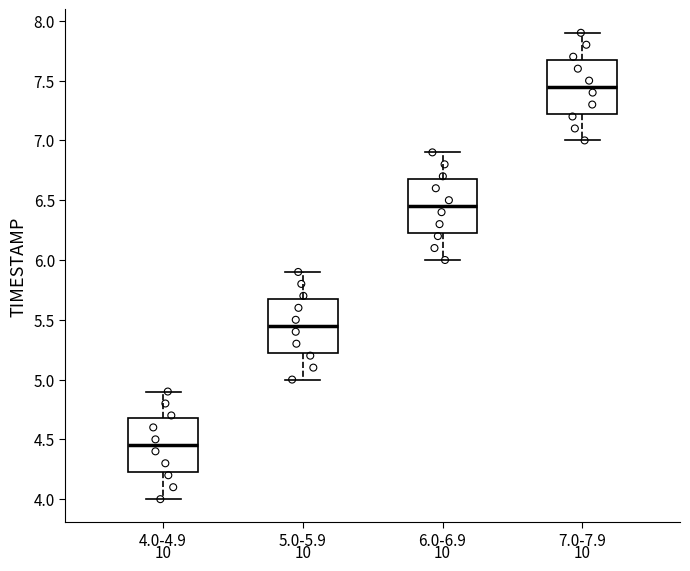

Reading left to right, read every box against the y-axis: the position of its median line, the range the box covers, and the ends of its whiskers. The values are not printed on the chart, so give them approximately, as read against the axis.

4.0-4.9: median 4.45, box 4.25 to 4.70, whiskers 4.00 to 4.90
5.0-5.9: median 5.45, box 5.25 to 5.70, whiskers 5.00 to 5.90
6.0-6.9: median 6.45, box 6.25 to 6.70, whiskers 6.00 to 6.90
7.0-7.9: median 7.45, box 7.25 to 7.70, whiskers 7.00 to 7.90